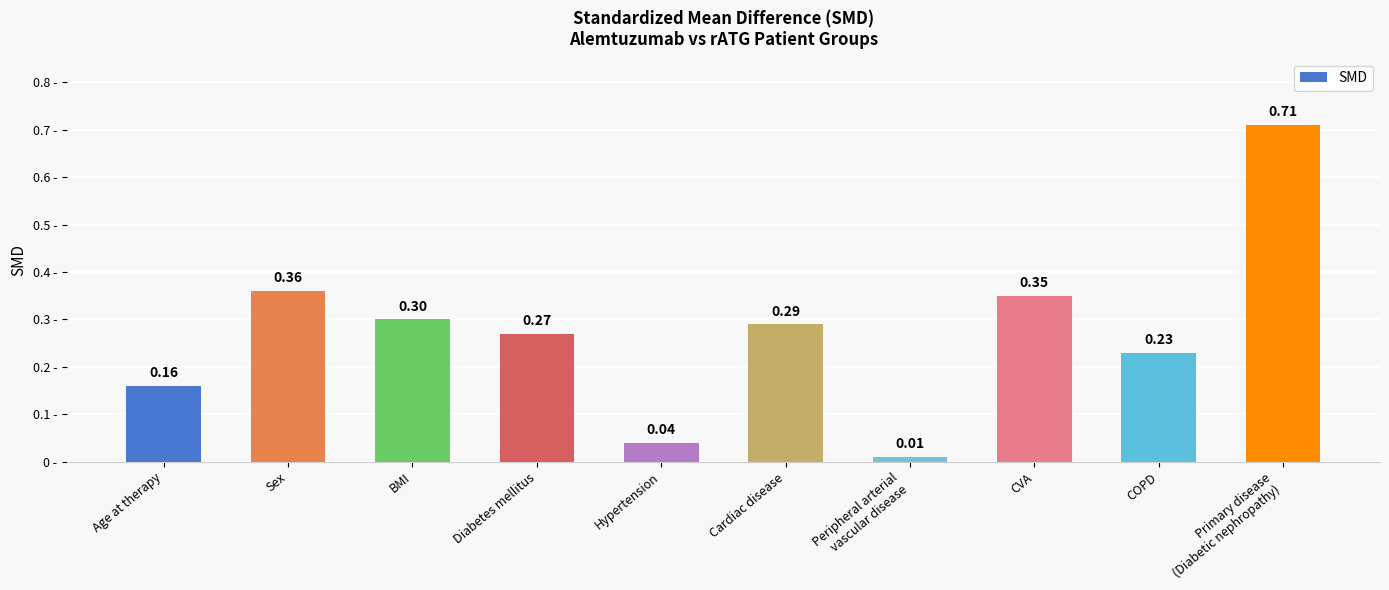

List the labels in order of value, largest first.

Primary disease
(Diabetic nephropathy), Sex, CVA, BMI, Cardiac disease, Diabetes mellitus, COPD, Age at therapy, Hypertension, Peripheral arterial
vascular disease